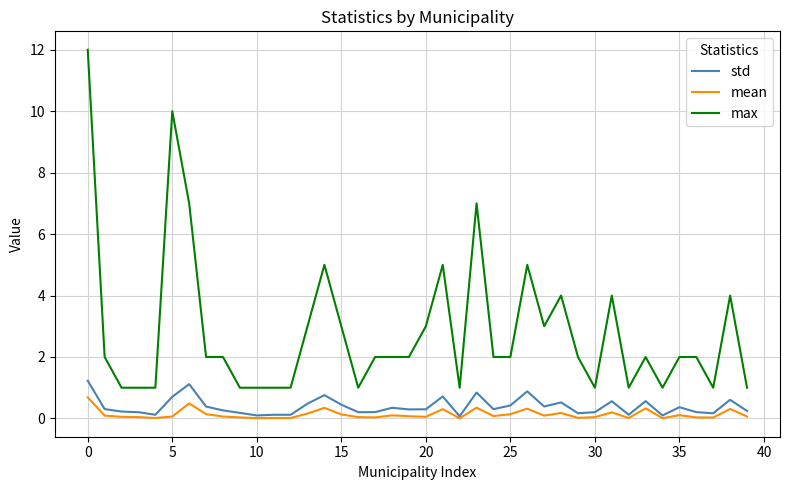

What is the sum of all max values?

113.0